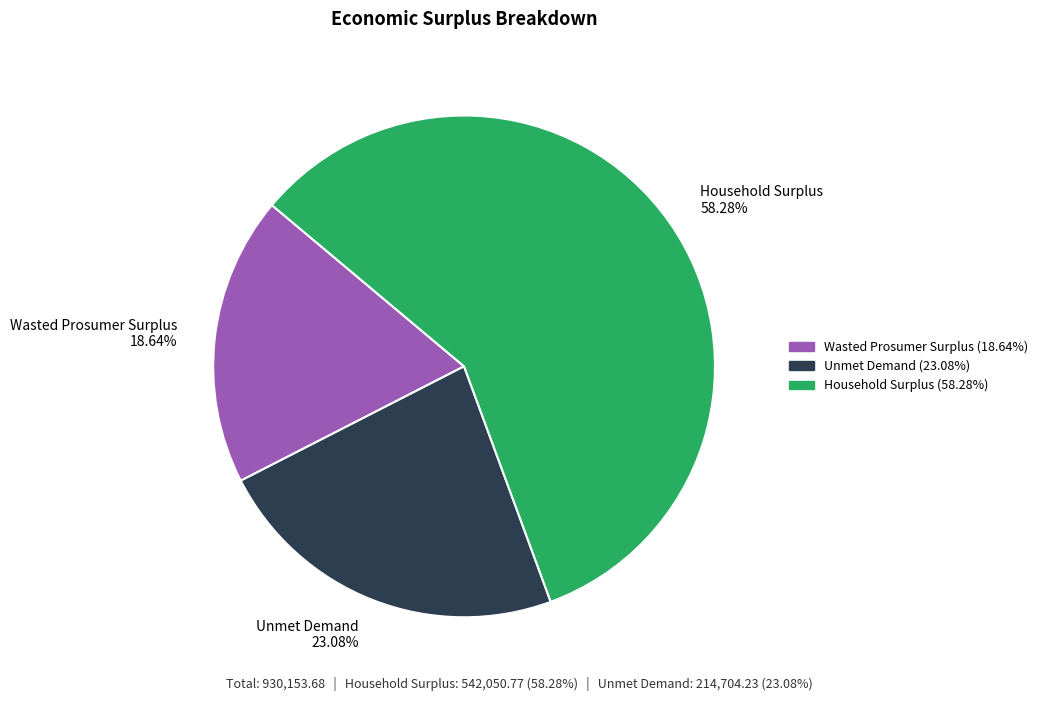

To the nearest percent, what is the difference between the Unmet Demand and Household Surplus slice percentages?

35%